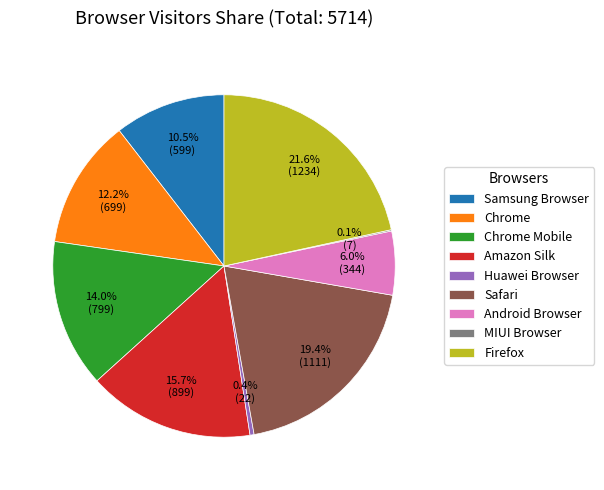

Combined, what portion of the pie is Safari and Firefox?

41.0%